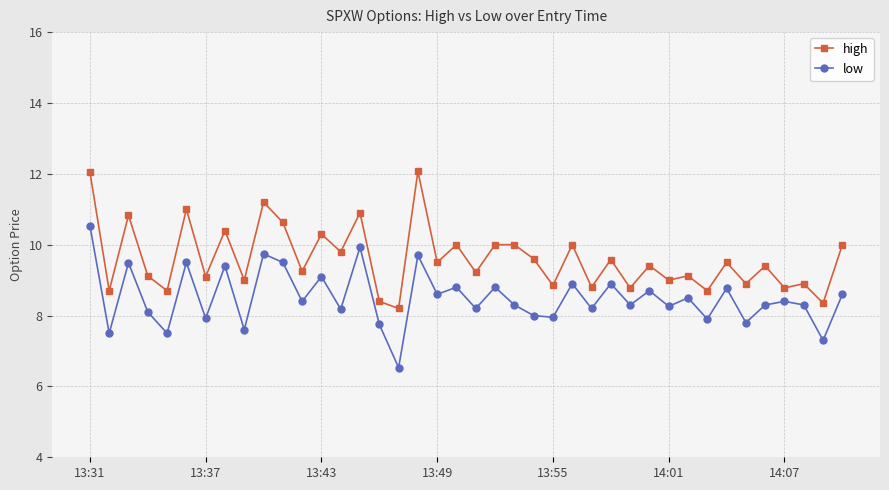

True or false: low has more than 0 points higher than both neighbors.

True